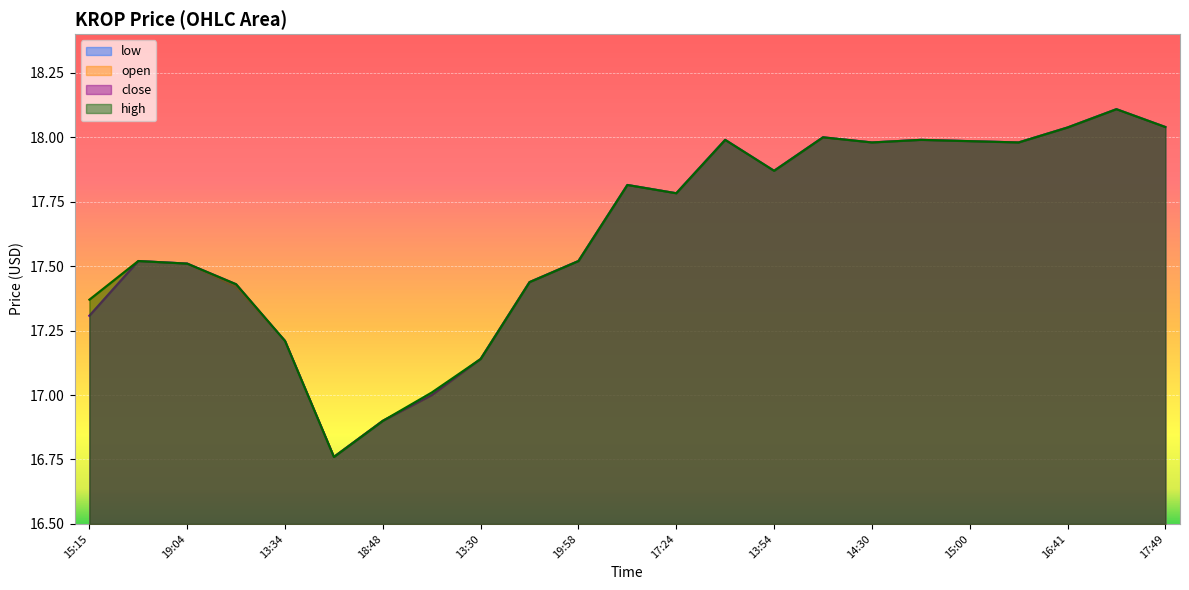

Which series has the largest total across all categories?

high